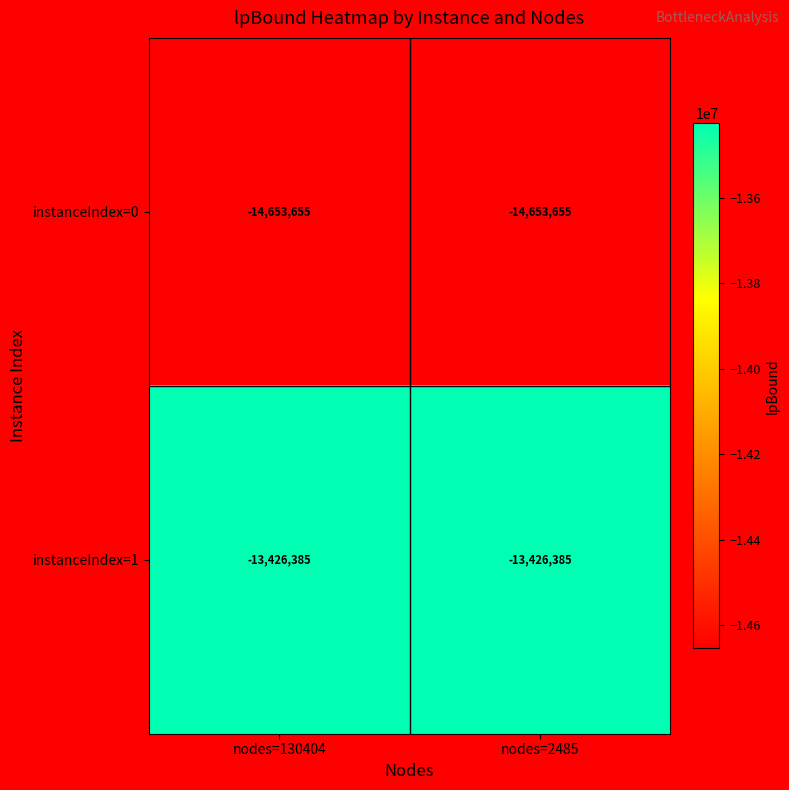

Rank the series by their maximum value, from lowest to highest.

instanceIndex=0, instanceIndex=1